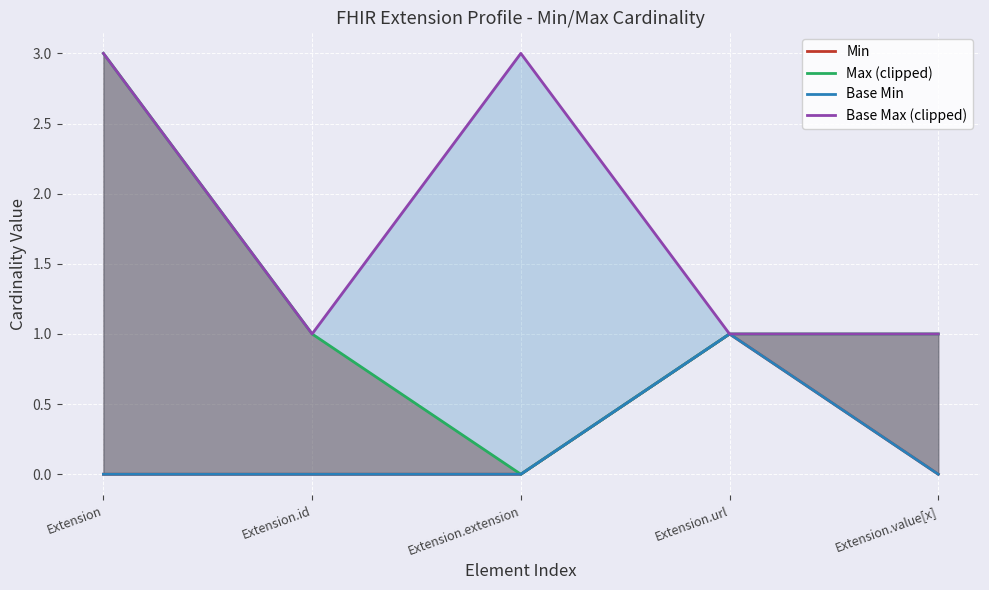

What is the difference between the maximum and second lowest values in the Max (clipped) series?

2